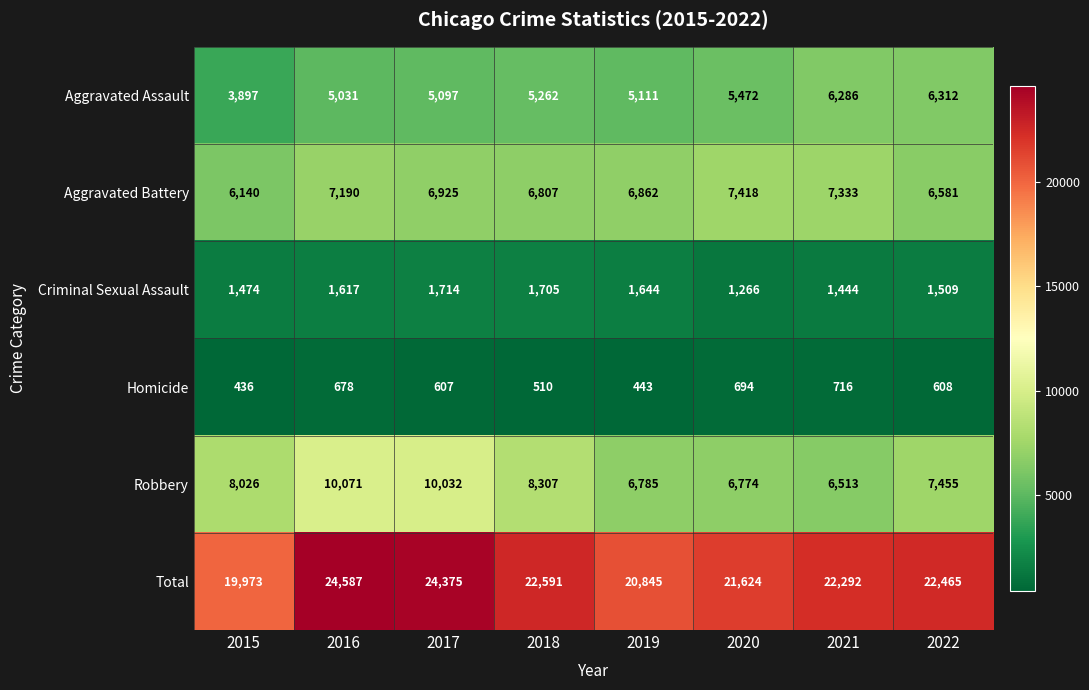

Rank the series at 2015 from highest to lowest value.

Total, Robbery, Aggravated Battery, Aggravated Assault, Criminal Sexual Assault, Homicide